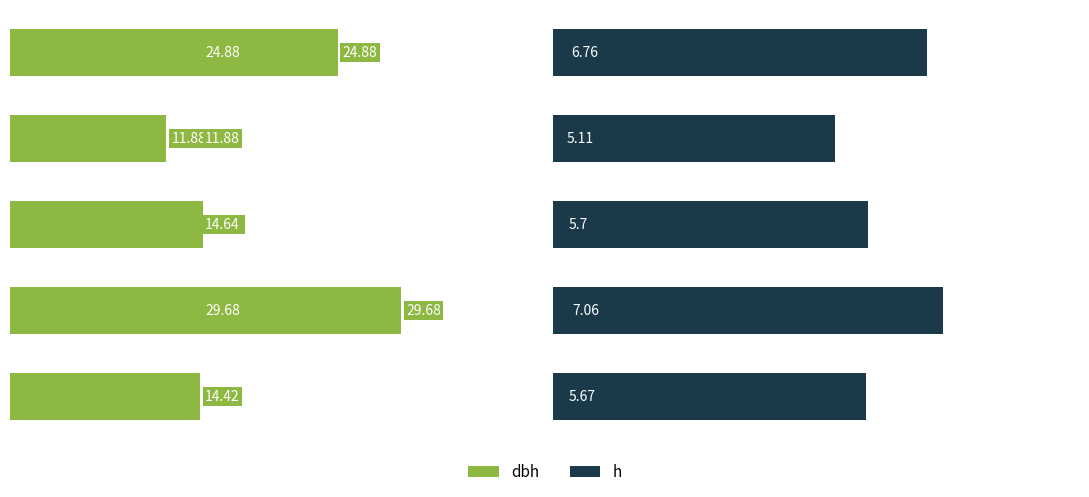

Which series has the largest total across all categories?

dbh